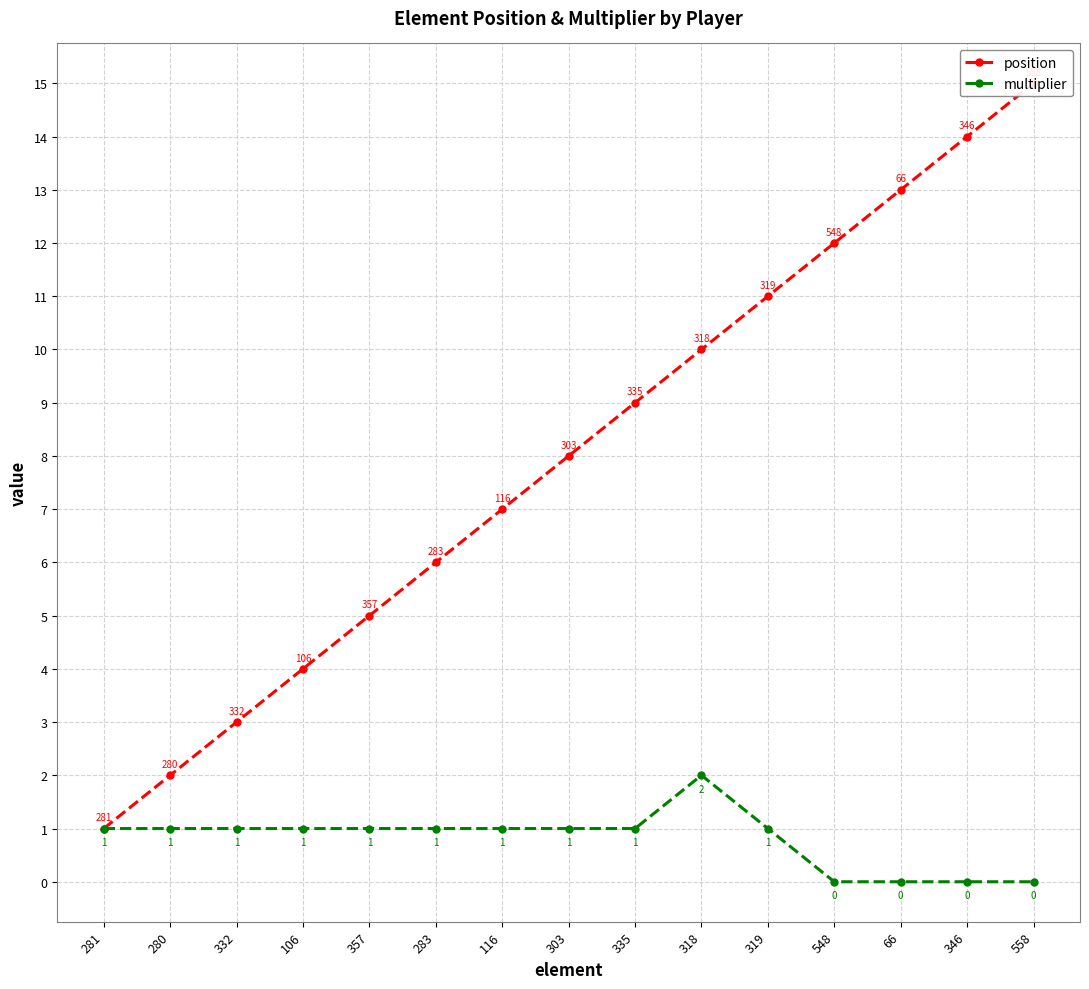

True or false: multiplier and position intersect in this chart.

False